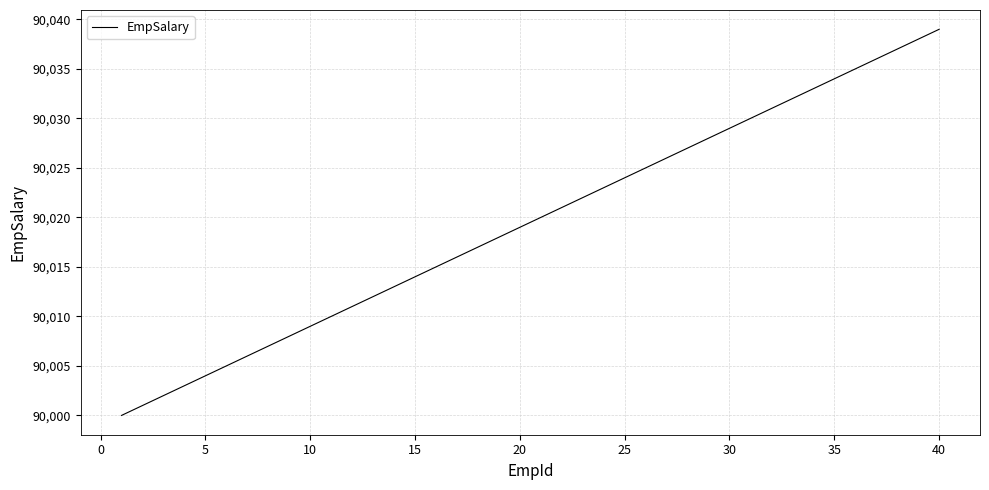

What is the minimum value shown in the chart?

90000